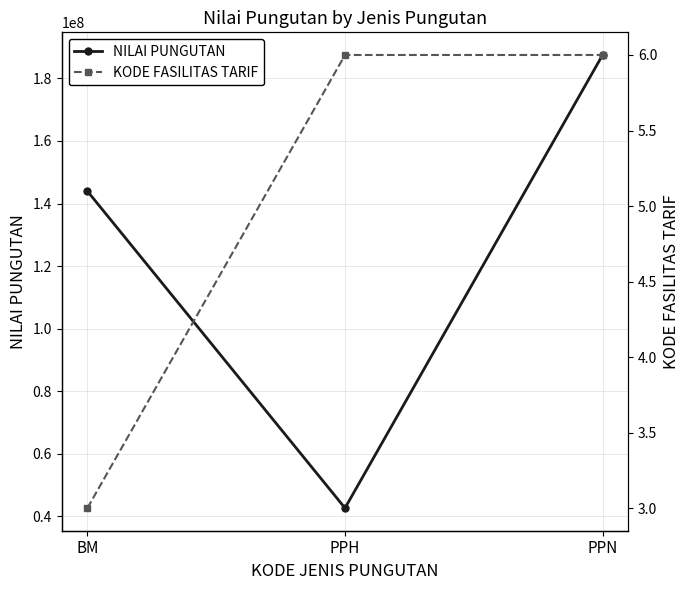

What is the sum of the KODE FASILITAS TARIF values at PPH and BM?

9